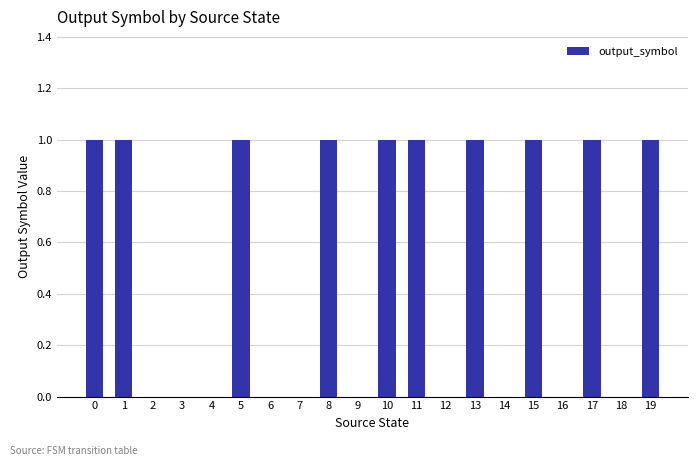

What is the ratio of the value at 17 to the value at 19?

1.0